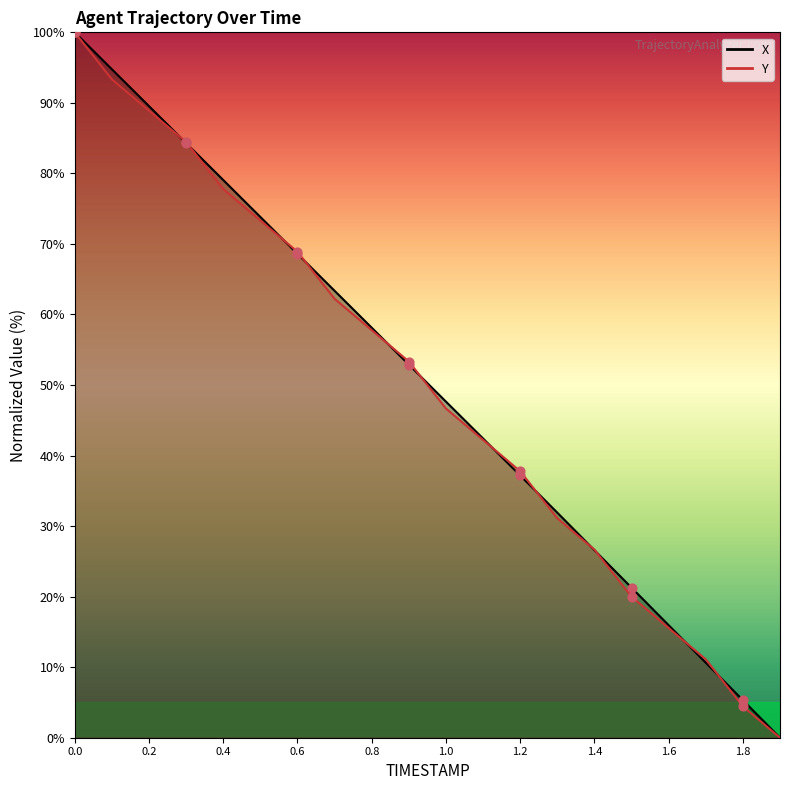

Which series reaches the maximum Y coordinate?

X markers